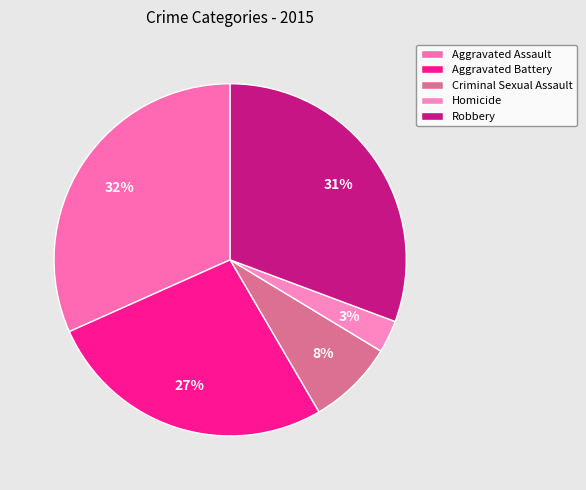

How many segments does this pie chart have?

5